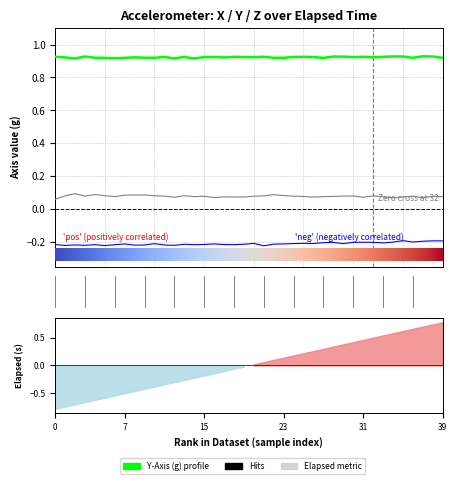

True or false: z_axis has a value of -0.2 at 34.

True